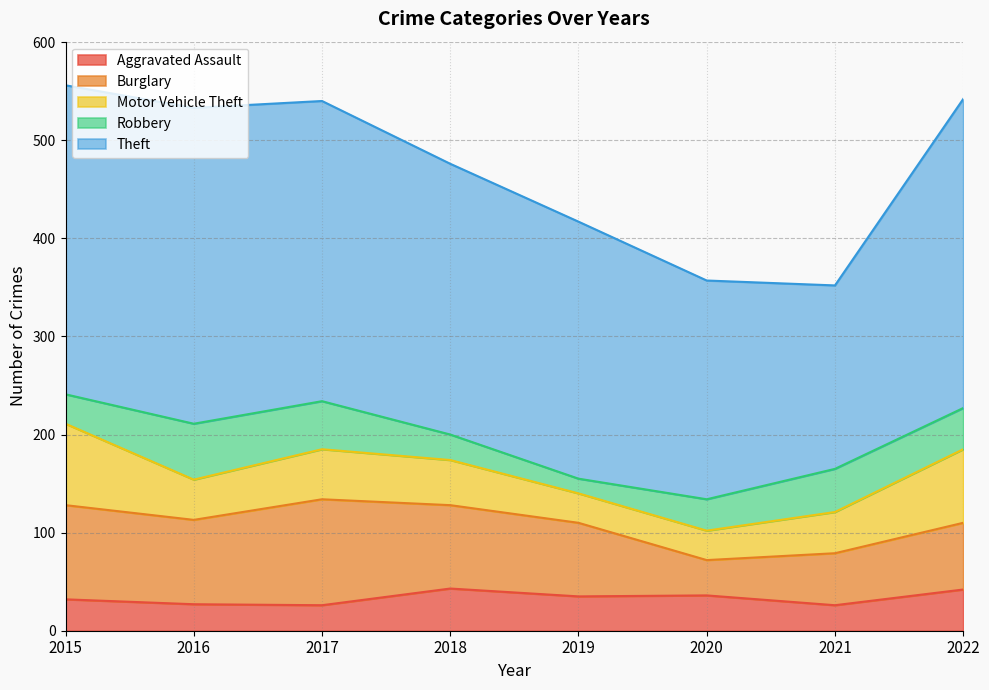

What is the greatest value displayed?

322